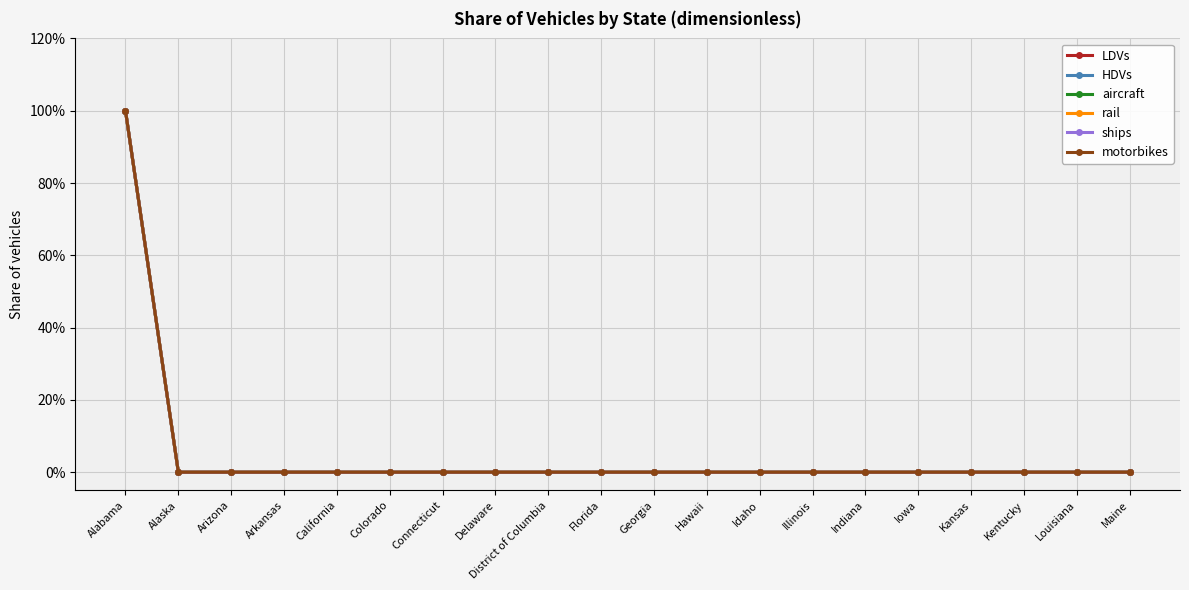

How many lines are shown in the chart?

6